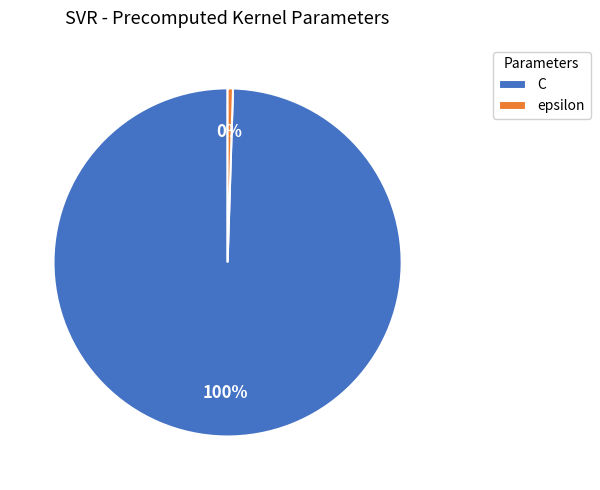

How many slices are in this pie chart?

2